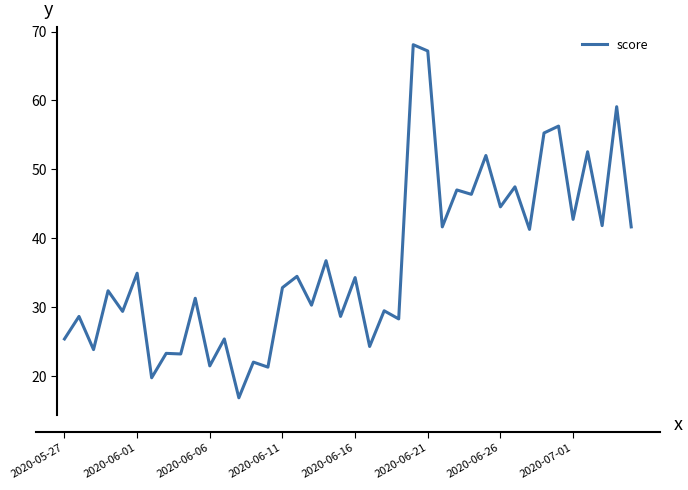

What is the maximum value shown in the chart?

68.1